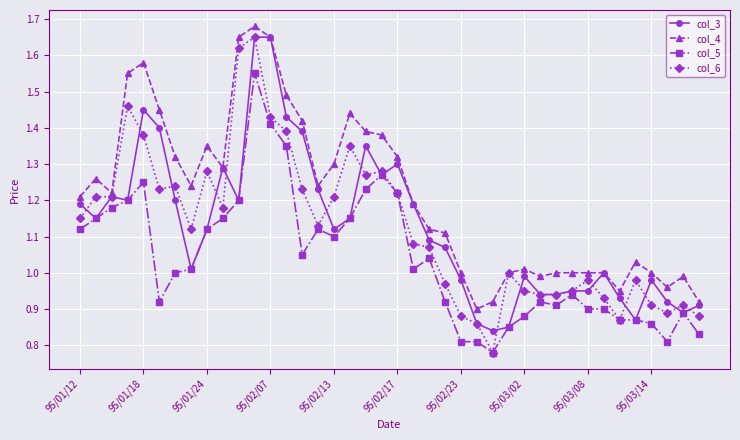

True or false: col_6 has more than 2 interior local peaks.

True